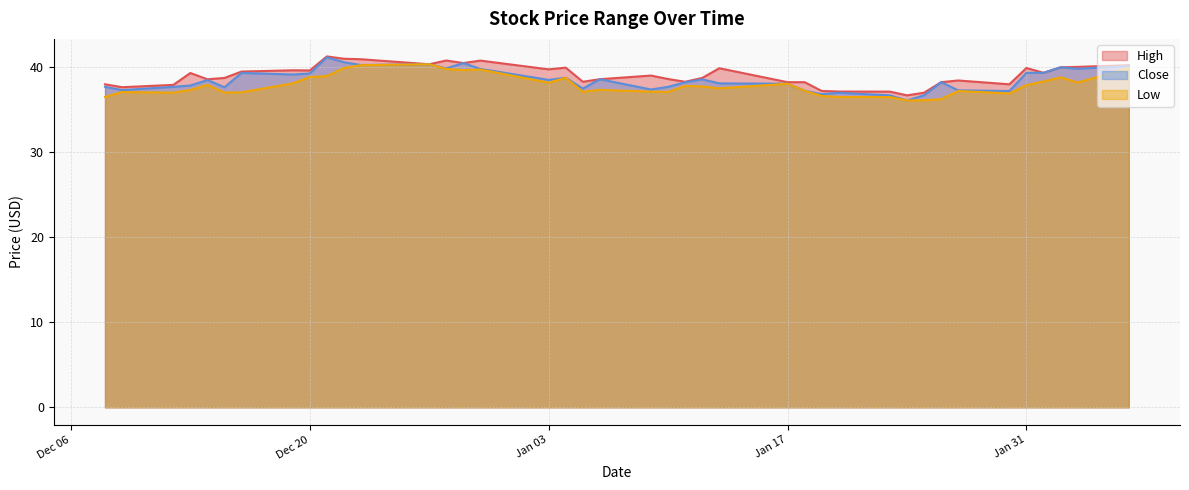

What is the minimum value shown in the chart?

36.1